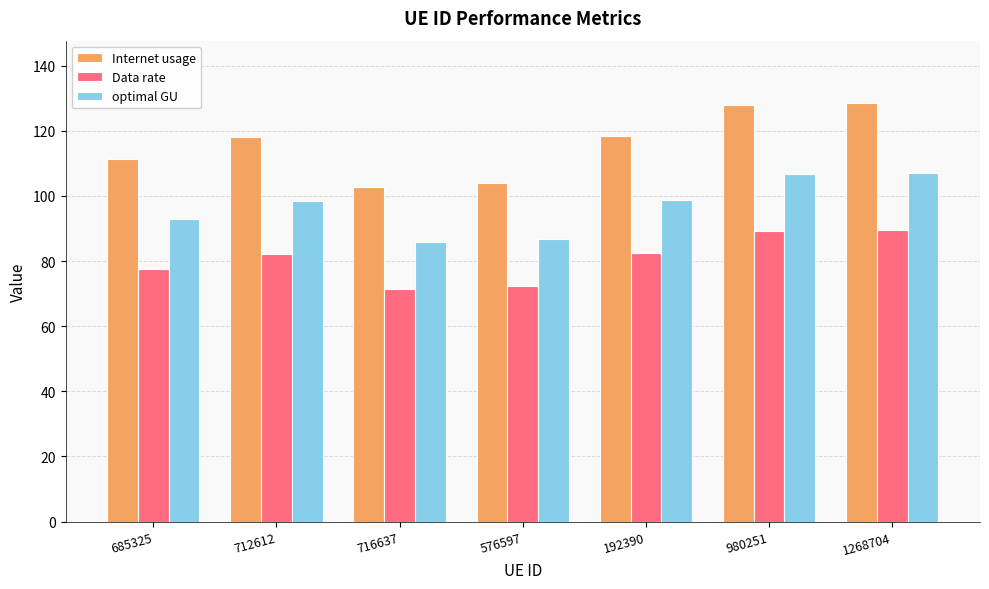

Is the value of Data rate at 980251 greater than the value of optimal GU at 576597?

Yes